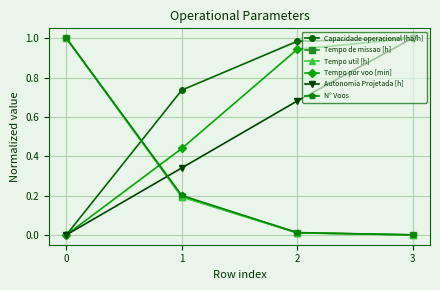

Between 1 and 3, which series saw the biggest shift?

Autonomia Projetada [h]